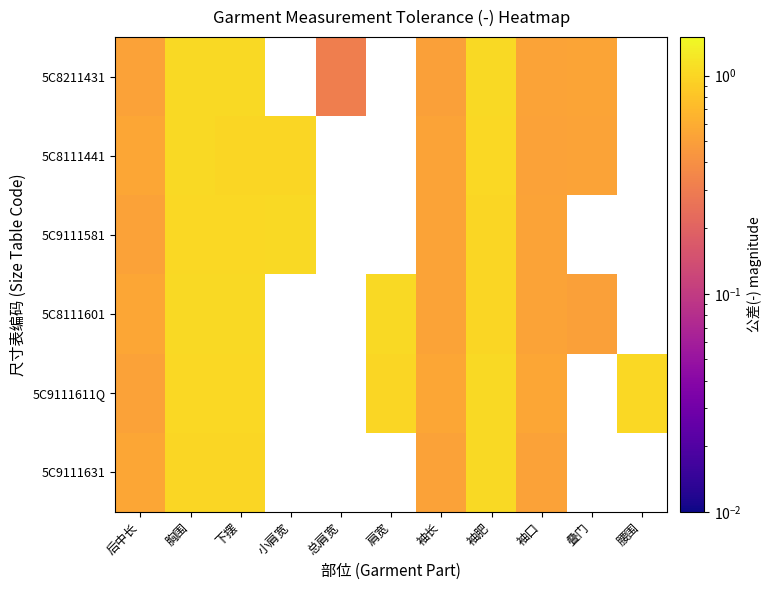

At which category is the sum across all series the highest?

胸围